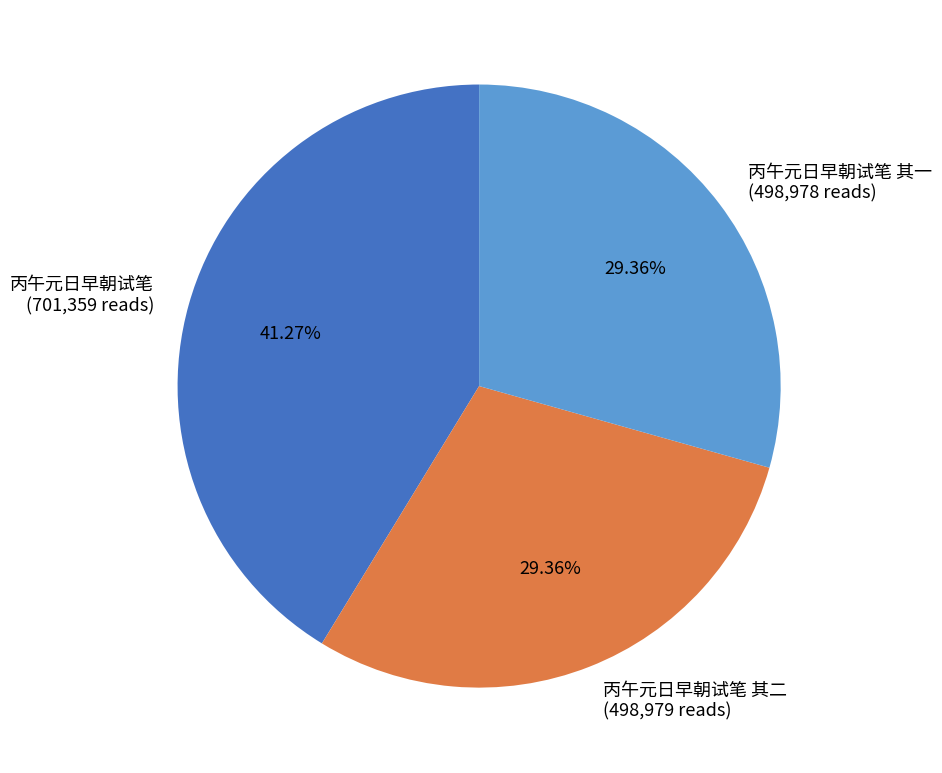

Combined, do 丙午元日早朝试笔 and 丙午元日早朝试笔 其一 account for over 50%?

Yes